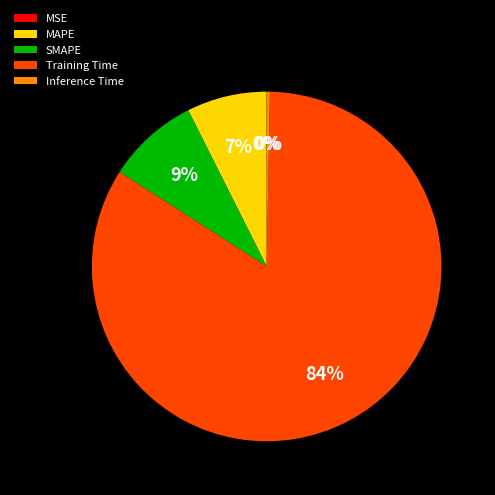

To the nearest percent, what is the average slice percentage?

20%